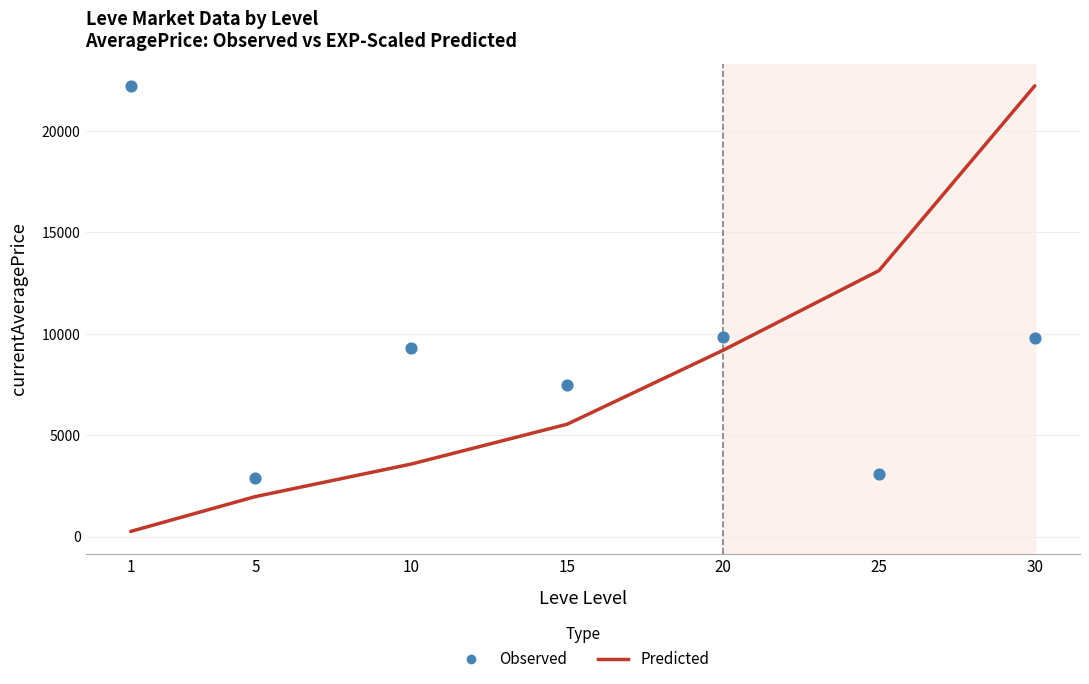

Which series has the largest Y range (max minus min)?

Predicted